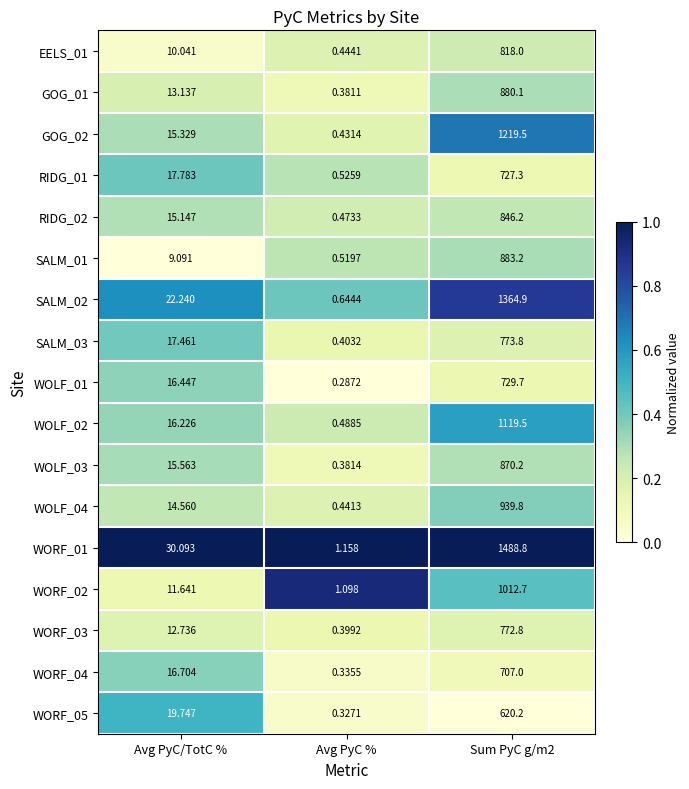

At which label does WOLF_02 first exceed 16?

Avg PyC/TotC %